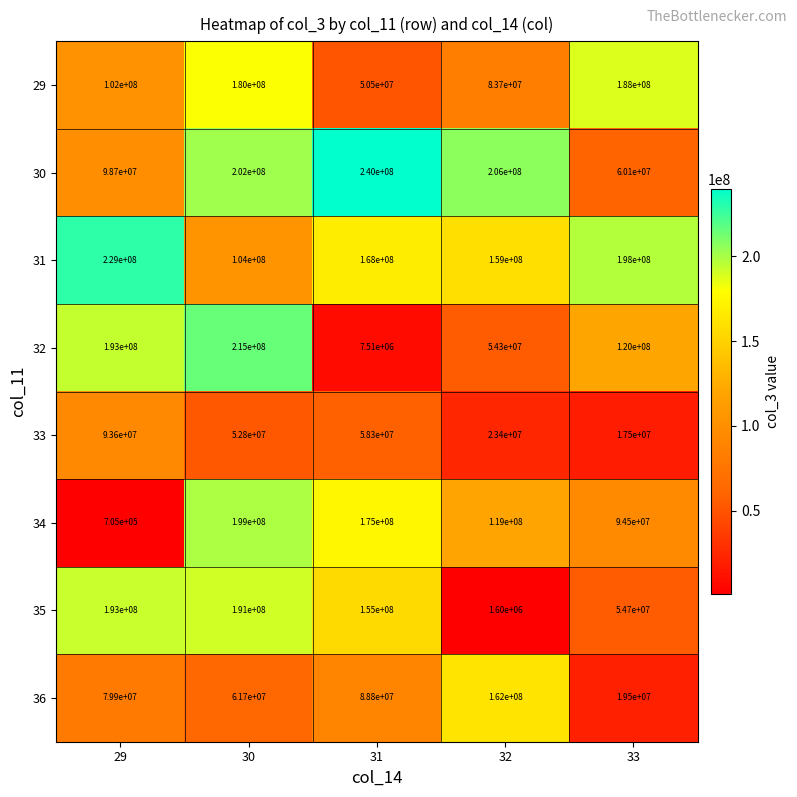

Where does the 35 series first go above 155000000?

29